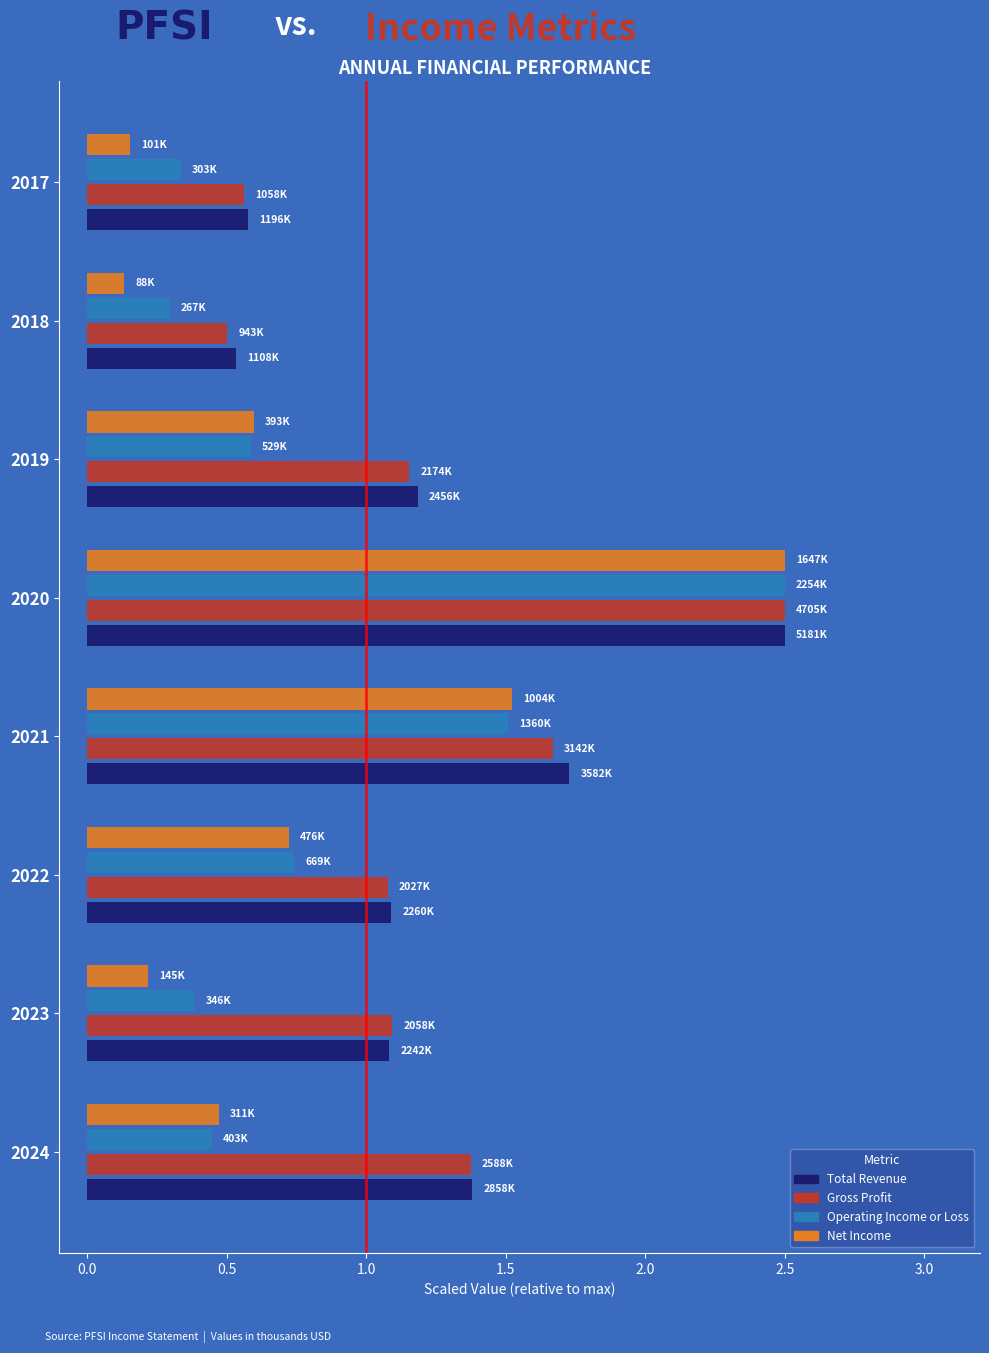

What is the sum of all Net Income values?

6.3